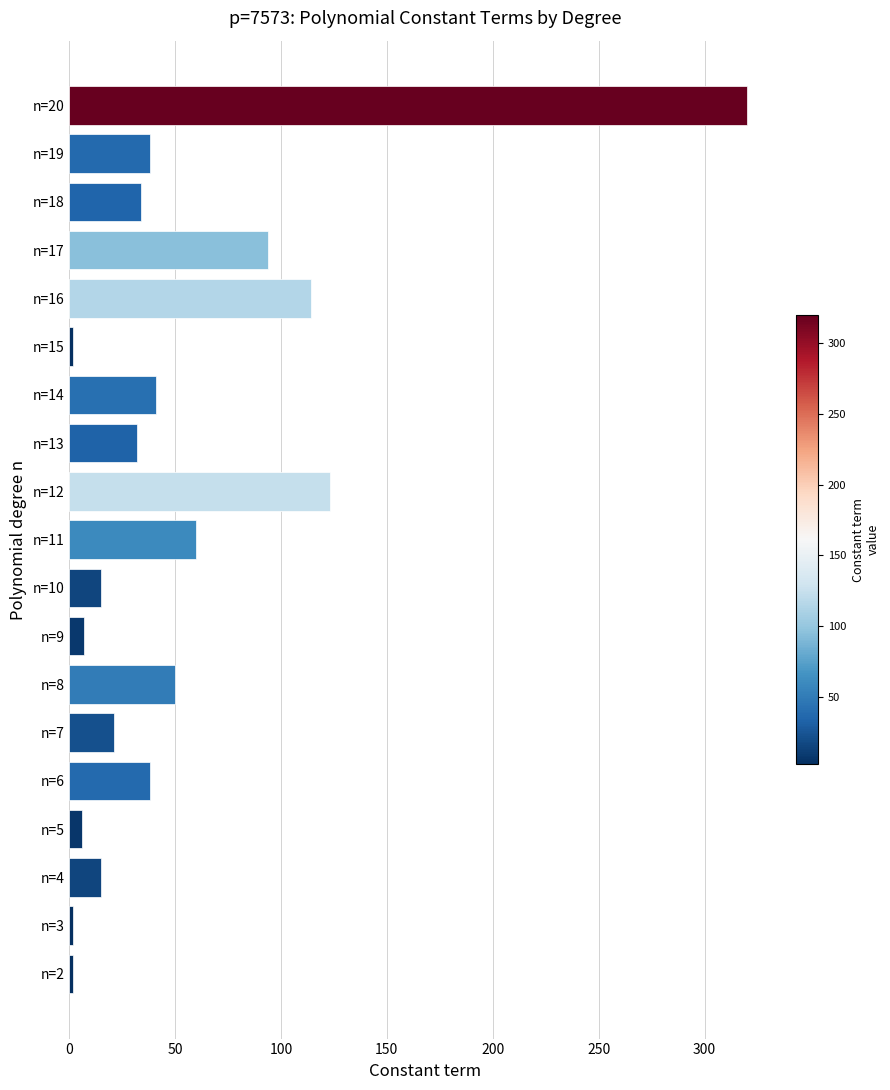

What is the sum of all values?

1014